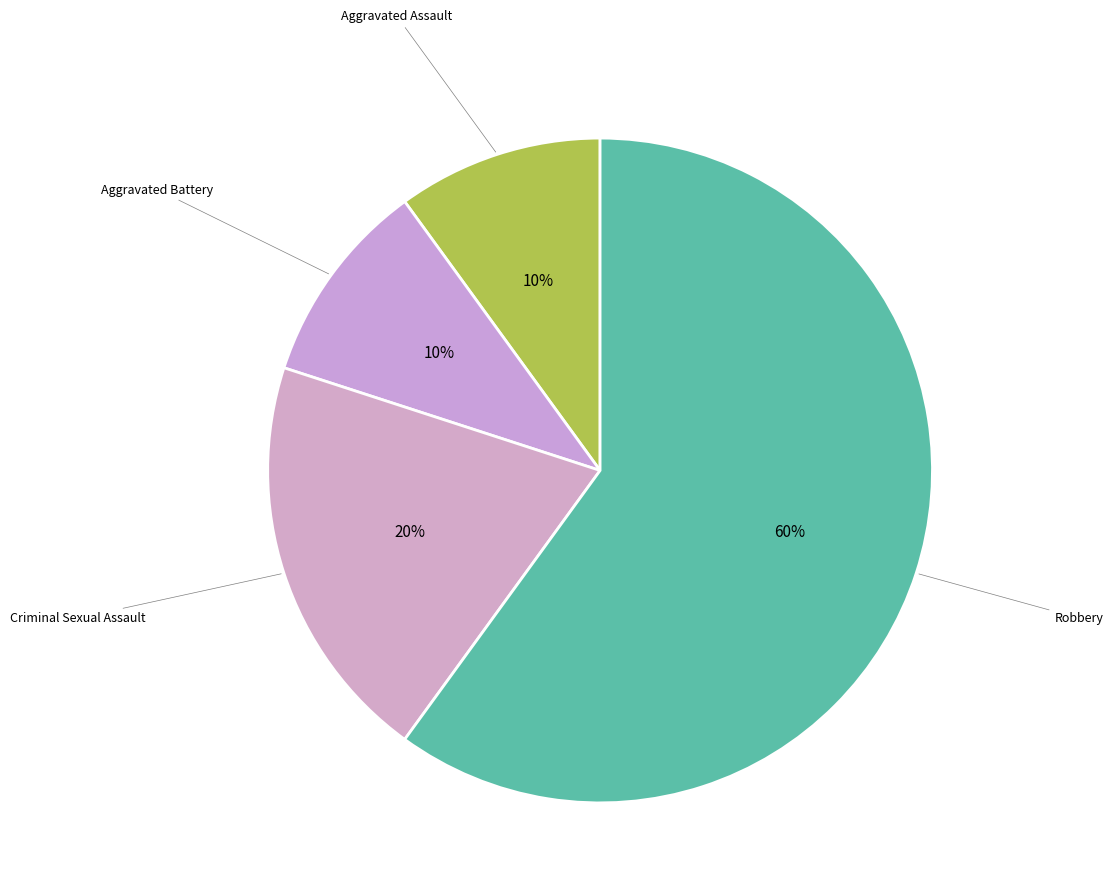

How many segments does this pie chart have?

4